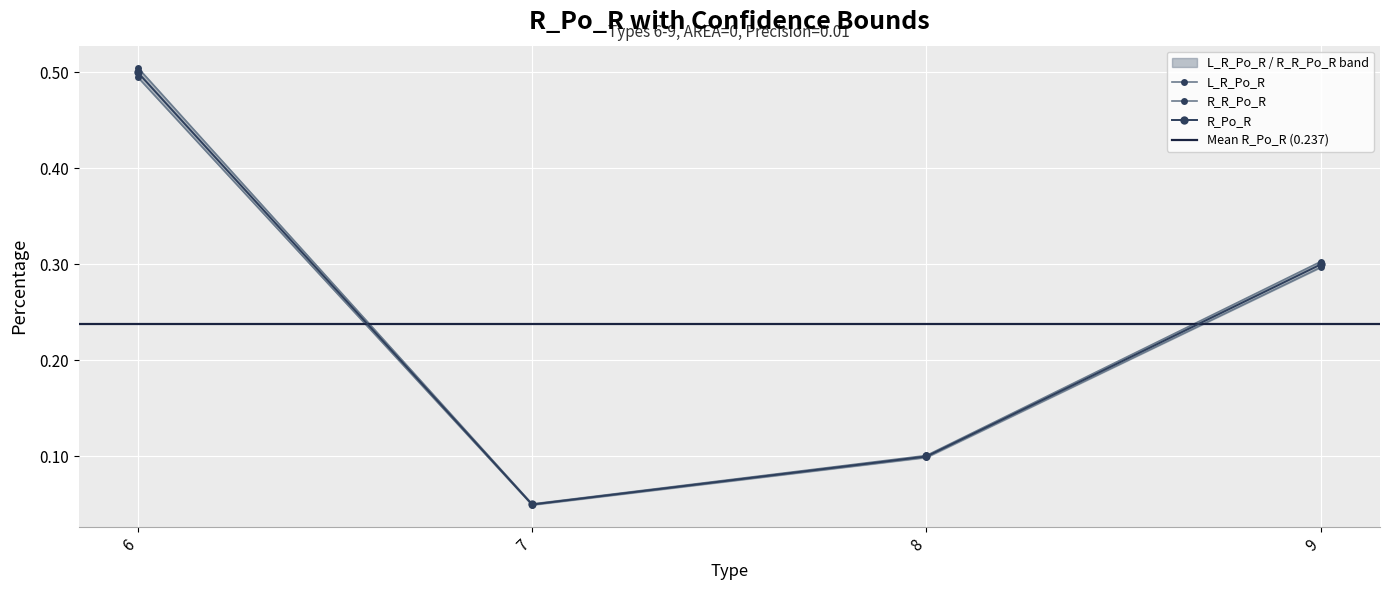

How many lines are shown in the chart?

3